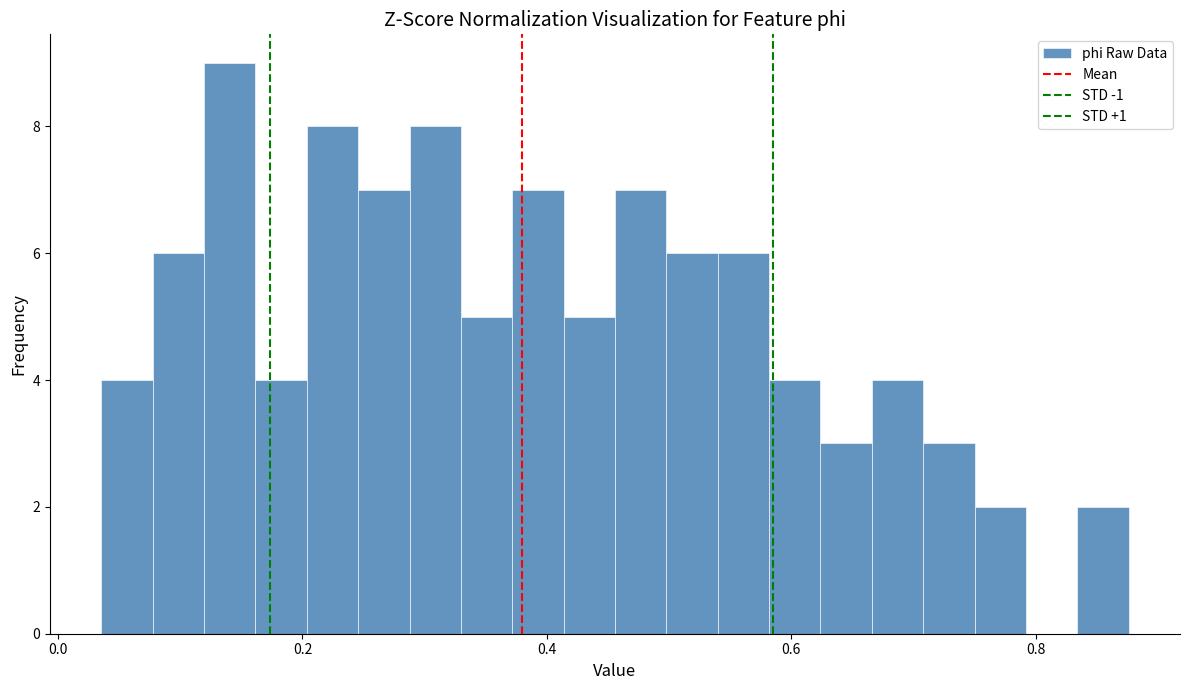

Around what value on the x-axis is the tallest bar? Give the approximate position of its centre, as read against the axis.

0.14